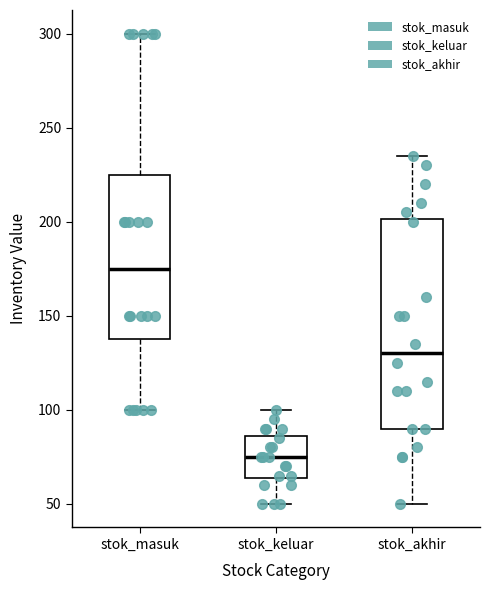

Which box is the tallest, from its lower edge to its upper edge?

stok_akhir